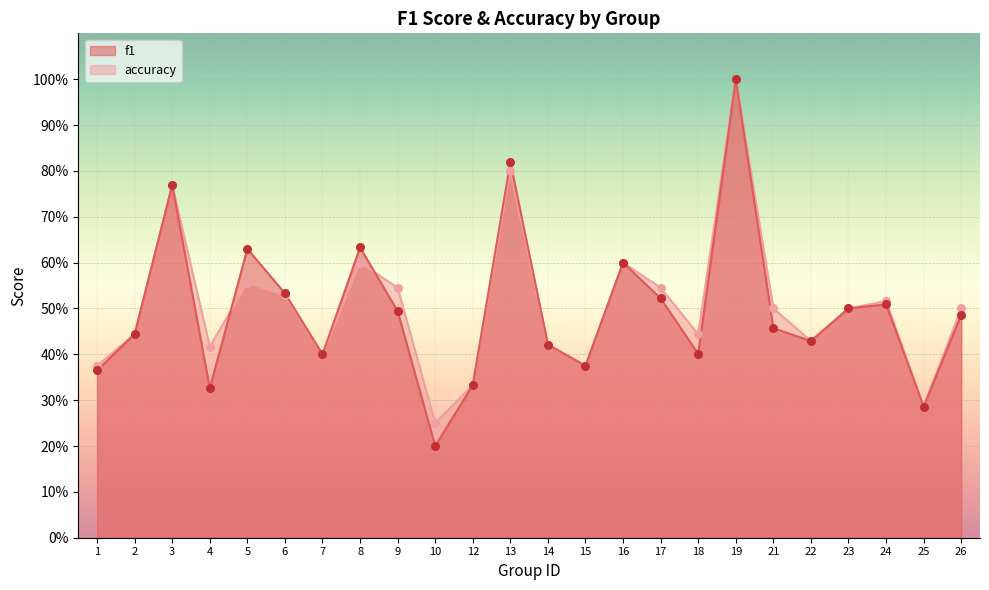

What is the total value across all series at 4?

0.7